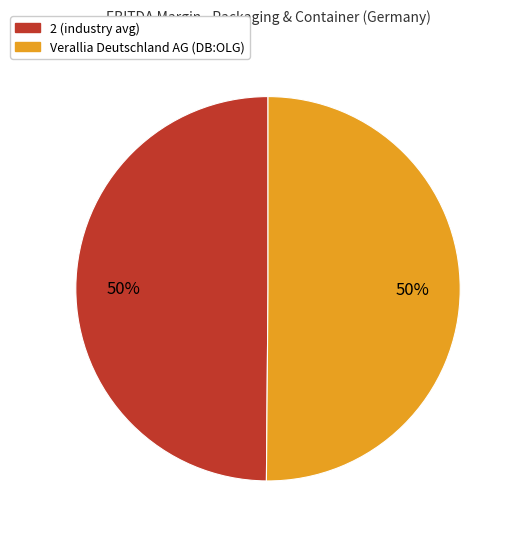

How many segments does this pie chart have?

2